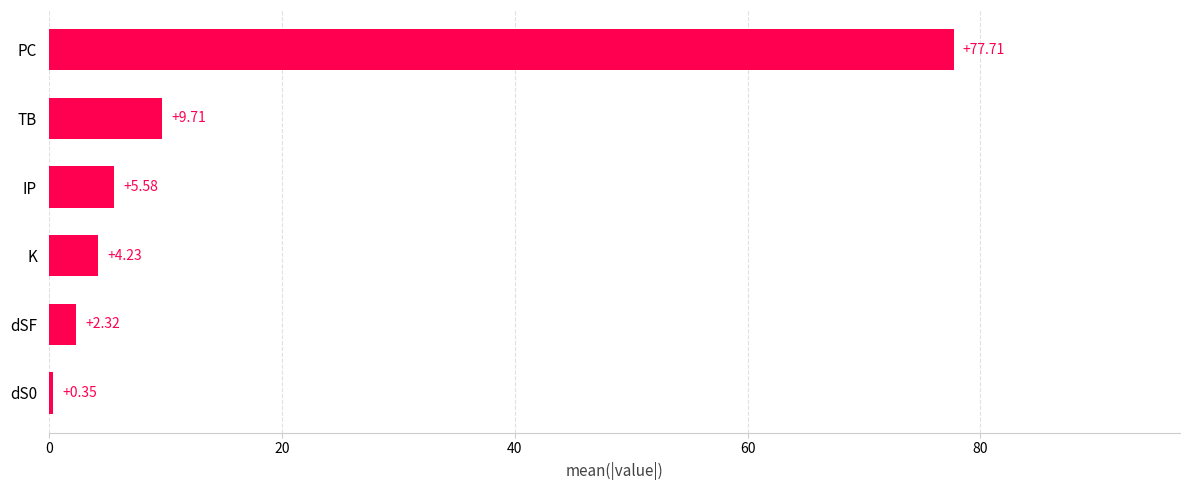

List the labels in order of value, largest first.

PC, TB, IP, K, dSF, dS0